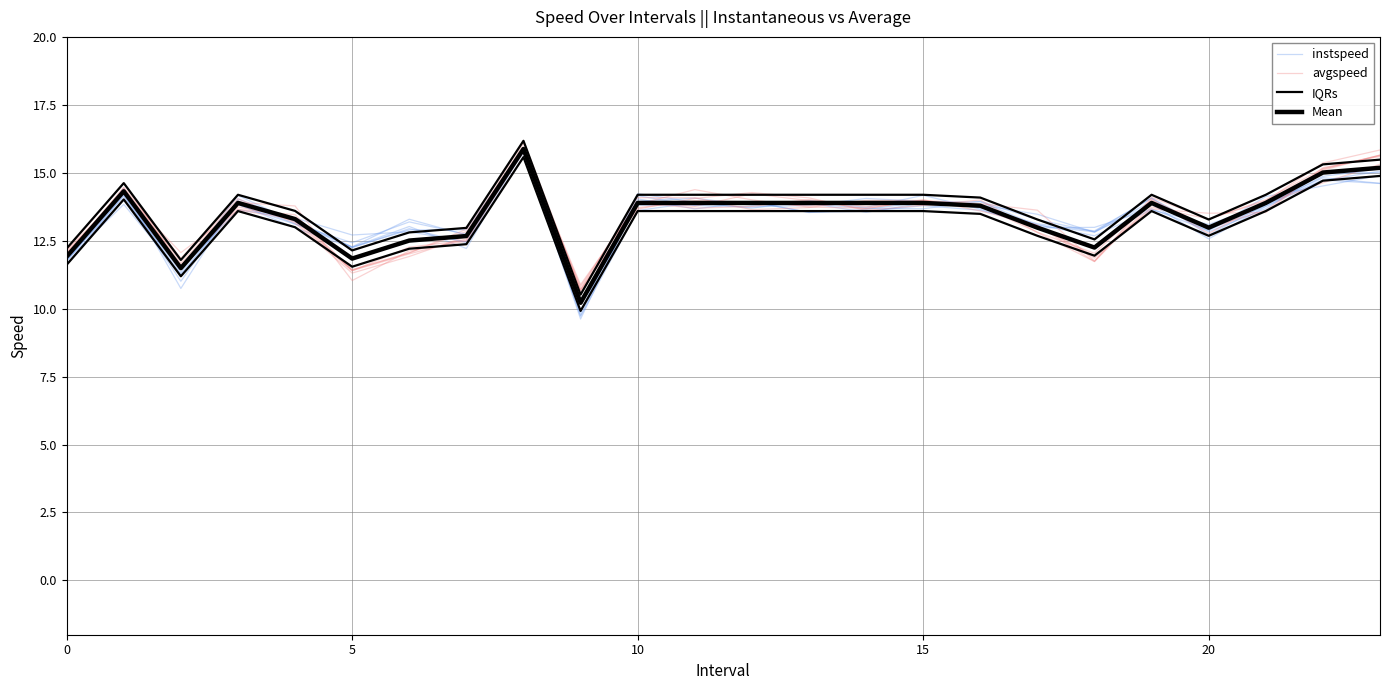

Reading right to left, list all the values displayed in this chart.

instspeed: 14.6	14.8	13.8	13.1	13.6	12.7	13.1	13.6	13.8	13.6	13.5	13.9	13.8	13.8	9.9	15.8	12.7	13.3	12.3	13.2	14.2	11.3	14.1	11.8
avgspeed: 15.8	15.4	14.0	13.3	13.7	11.9	13.1	13.6	14.0	13.7	14.0	14.2	13.8	13.9	10.7	15.8	12.8	12.0	11.4	13.5	13.7	11.5	14.6	12.2
IQRs: 15.5	15.3	14.2	13.3	14.2	12.5	13.3	14.1	14.2	14.2	14.2	14.2	14.2	14.2	10.5	16.2	13.0	12.8	12.1	13.6	14.2	11.8	14.6	12.2
Mean: 15.2	15.0	13.9	13.0	13.9	12.2	13.0	13.8	13.9	13.9	13.9	13.9	13.9	13.9	10.2	15.9	12.7	12.5	11.8	13.3	13.9	11.5	14.3	11.9